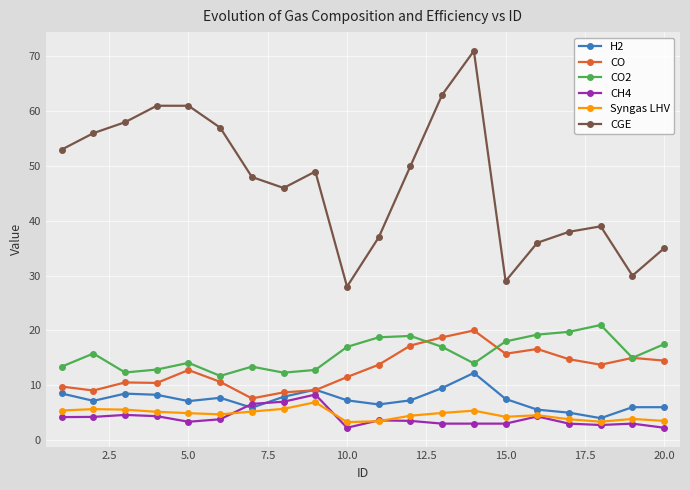

True or false: CGE and Syngas LHV cross at least once.

False